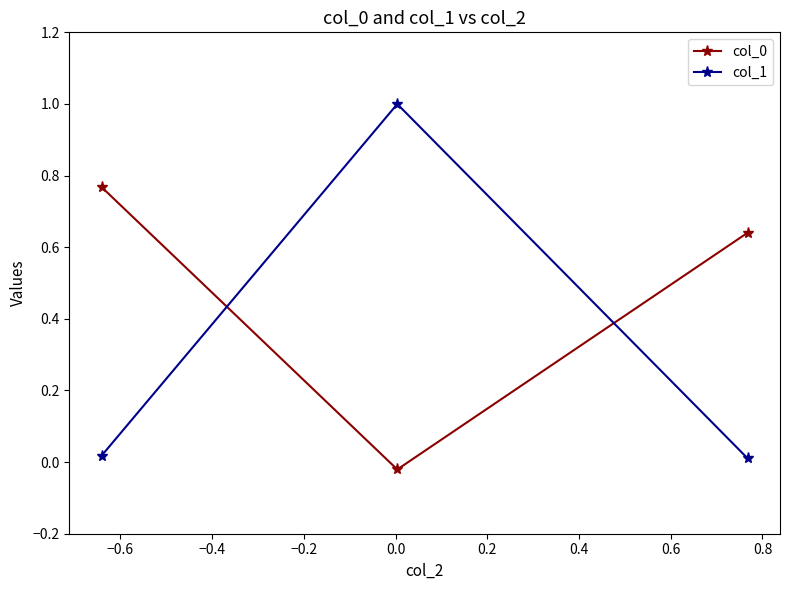

What is the difference between the maximum and second lowest values in the col_1 series?

1.0